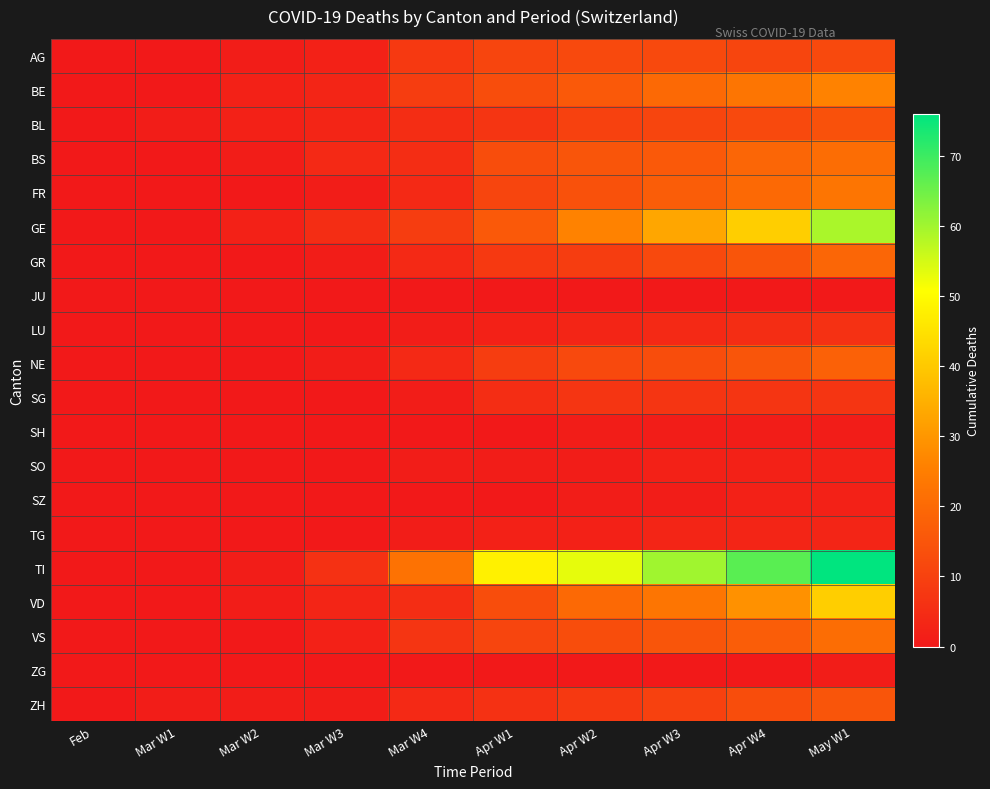

Which series has the widest spread of values?

TI